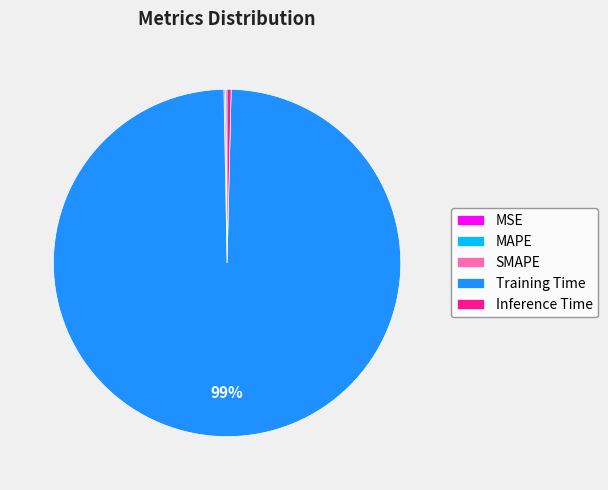

True or false: Inference Time accounts for 0% of the total.

True